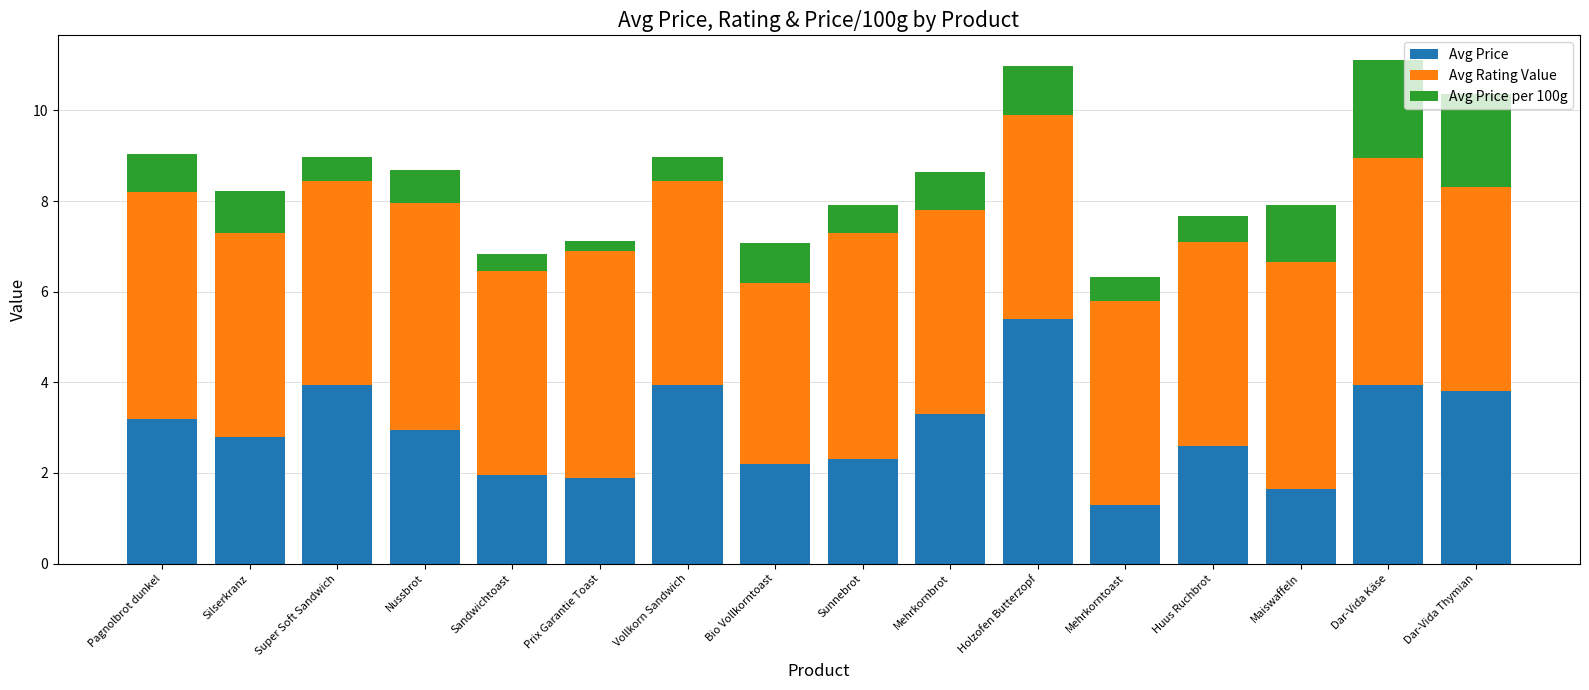

At which label is Avg Price closest to 3?

Nussbrot